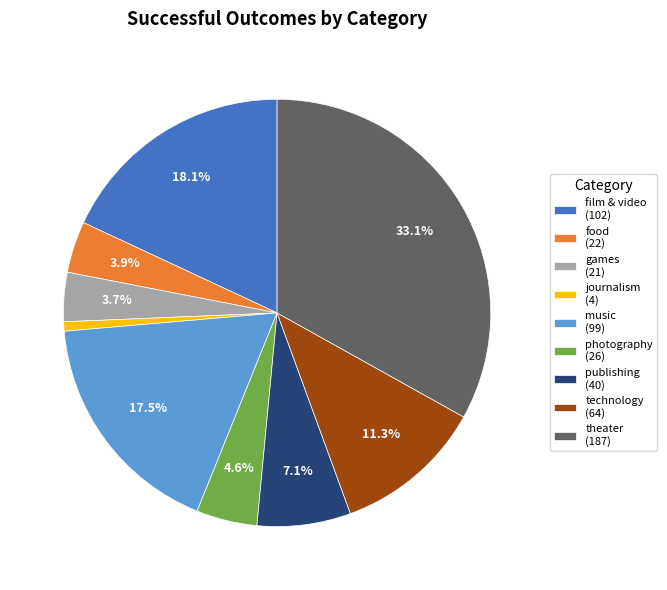

Is it true that journalism is 1% of the pie?

True